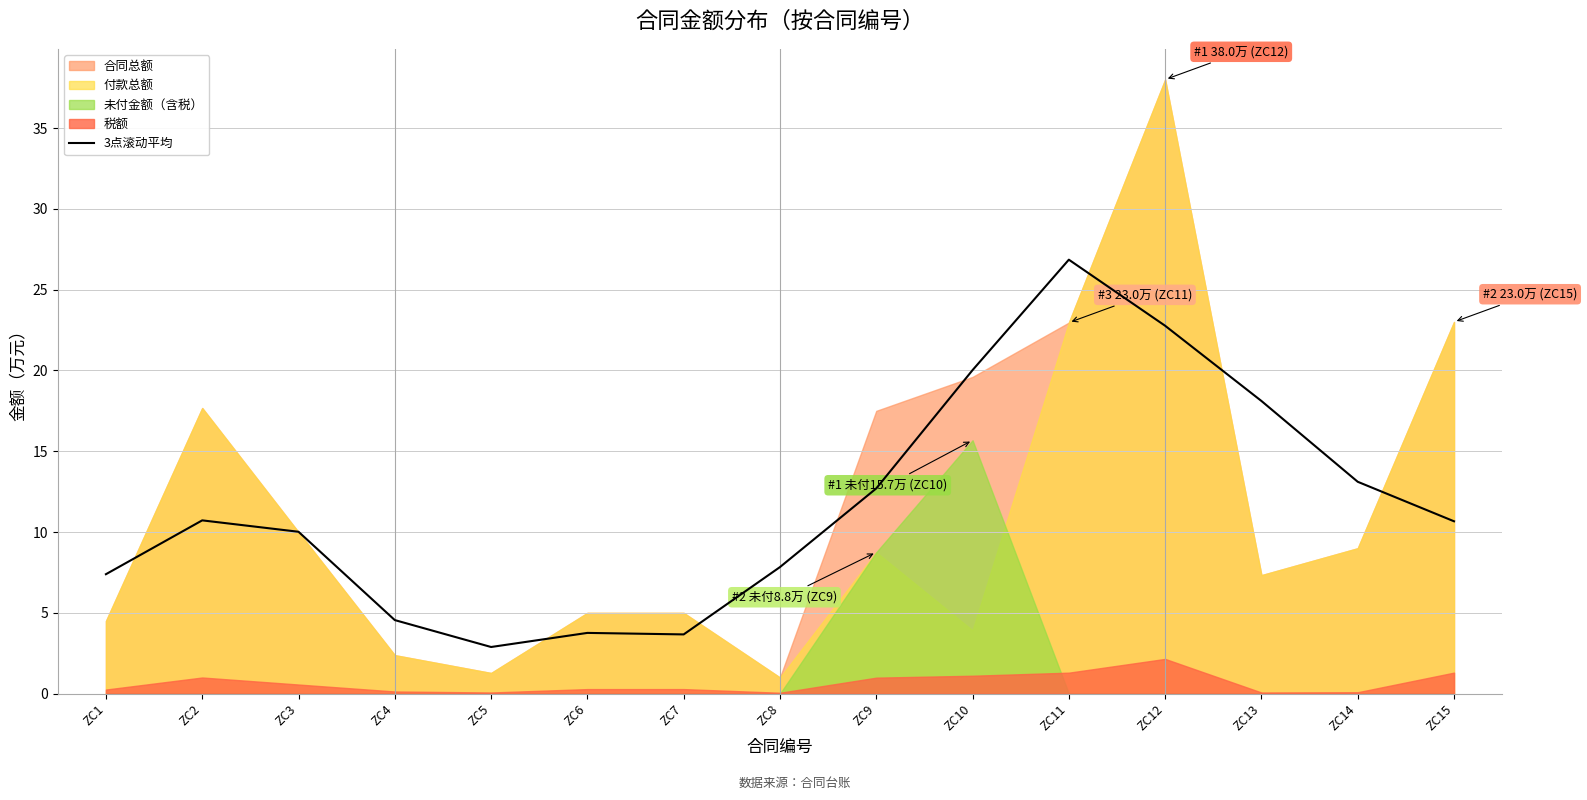

How many lines are shown in the chart?

1